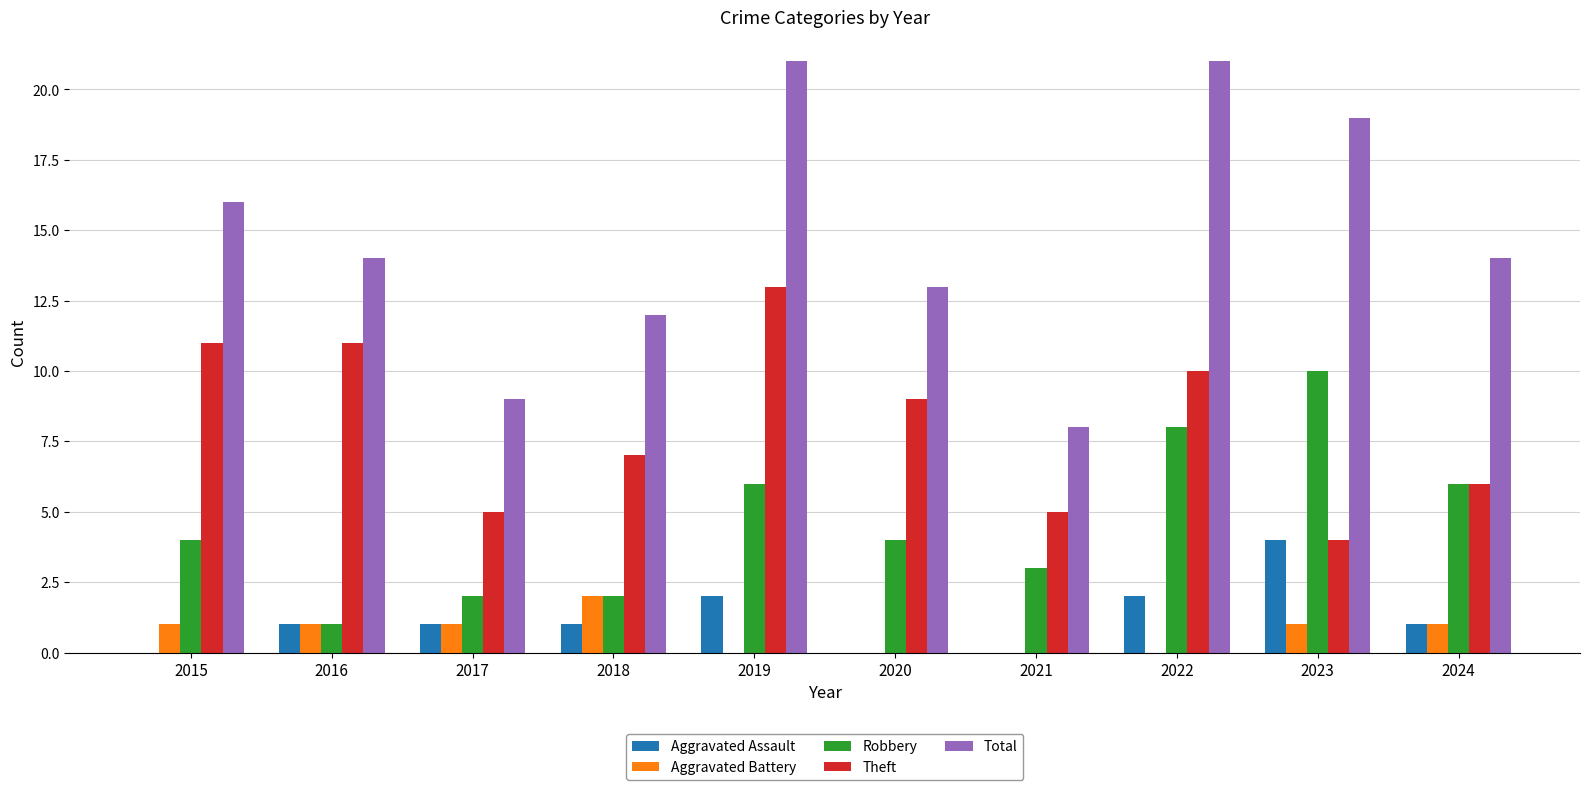

What are all the series names shown in the legend?

Aggravated Assault, Aggravated Battery, Robbery, Theft, Total